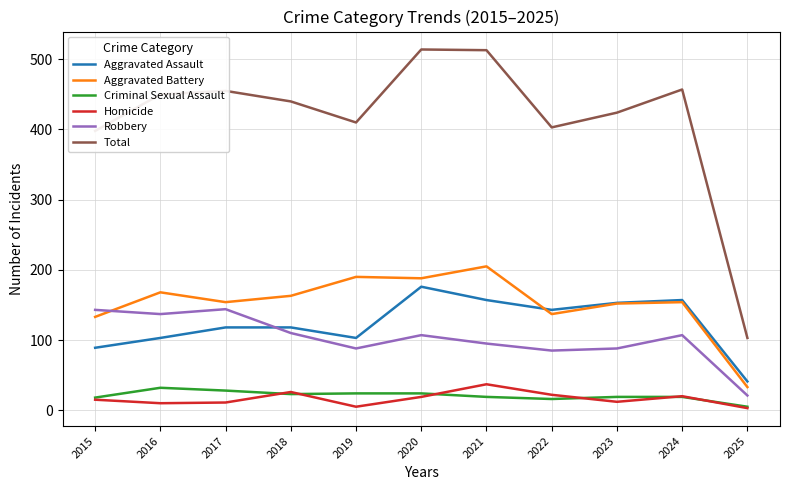

True or false: Aggravated Assault has a value of 86 at 2021.

False